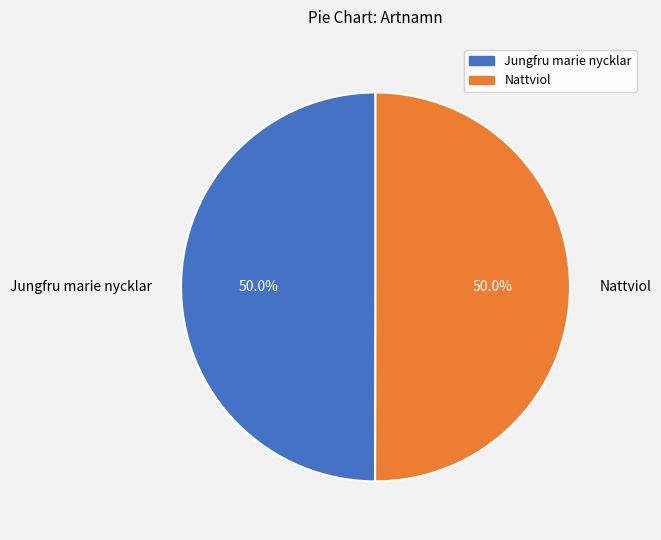

What is the ratio of the value at Nattviol to the value at Jungfru marie nycklar?

1.0